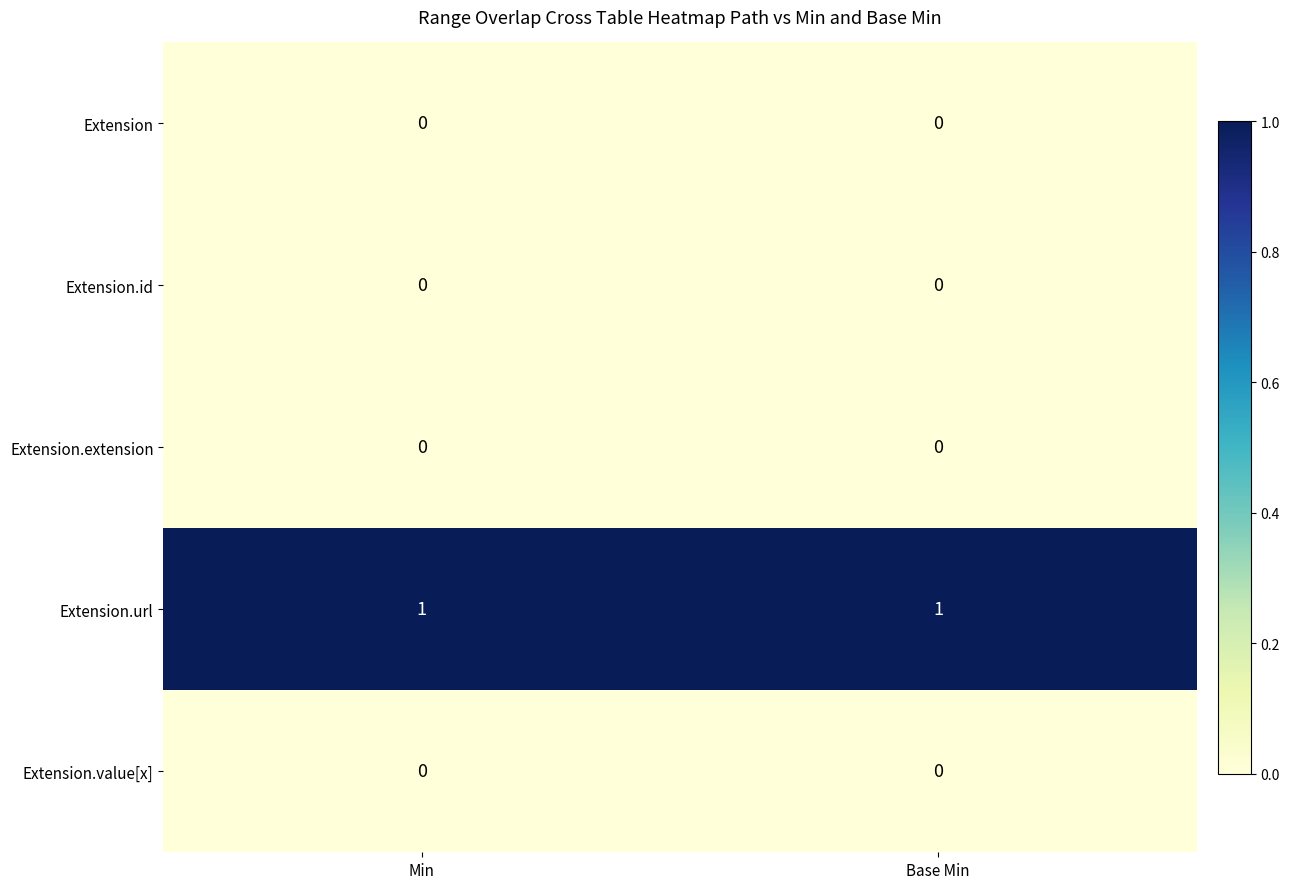

Is it true that Extension.extension equals 0 at Min?

True